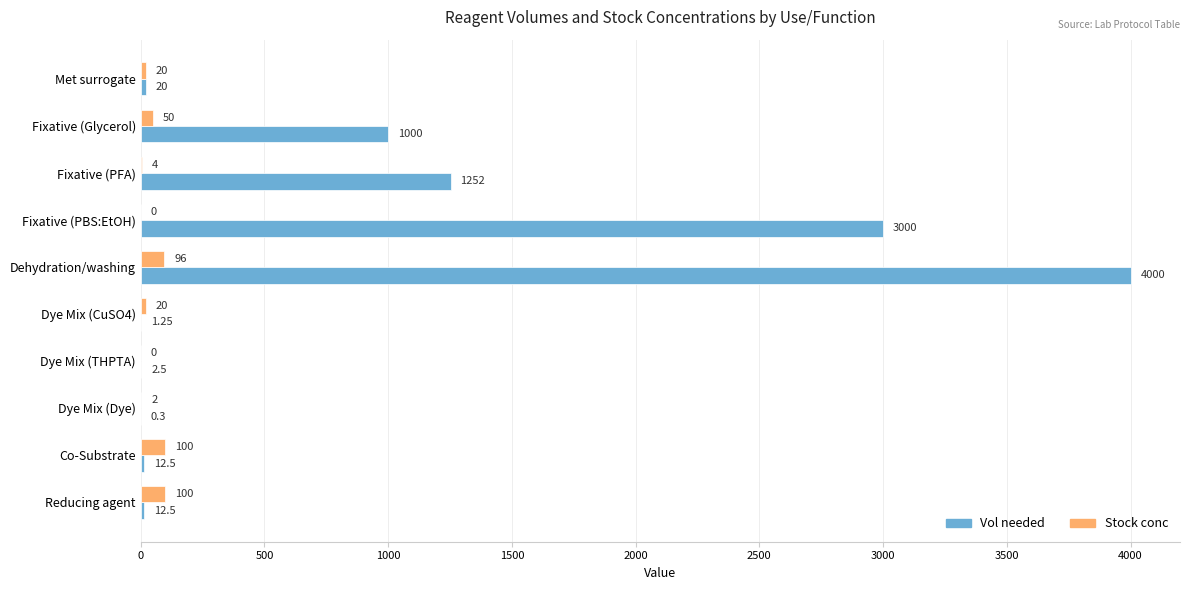

What is the sum of all Stock conc values?

392.0